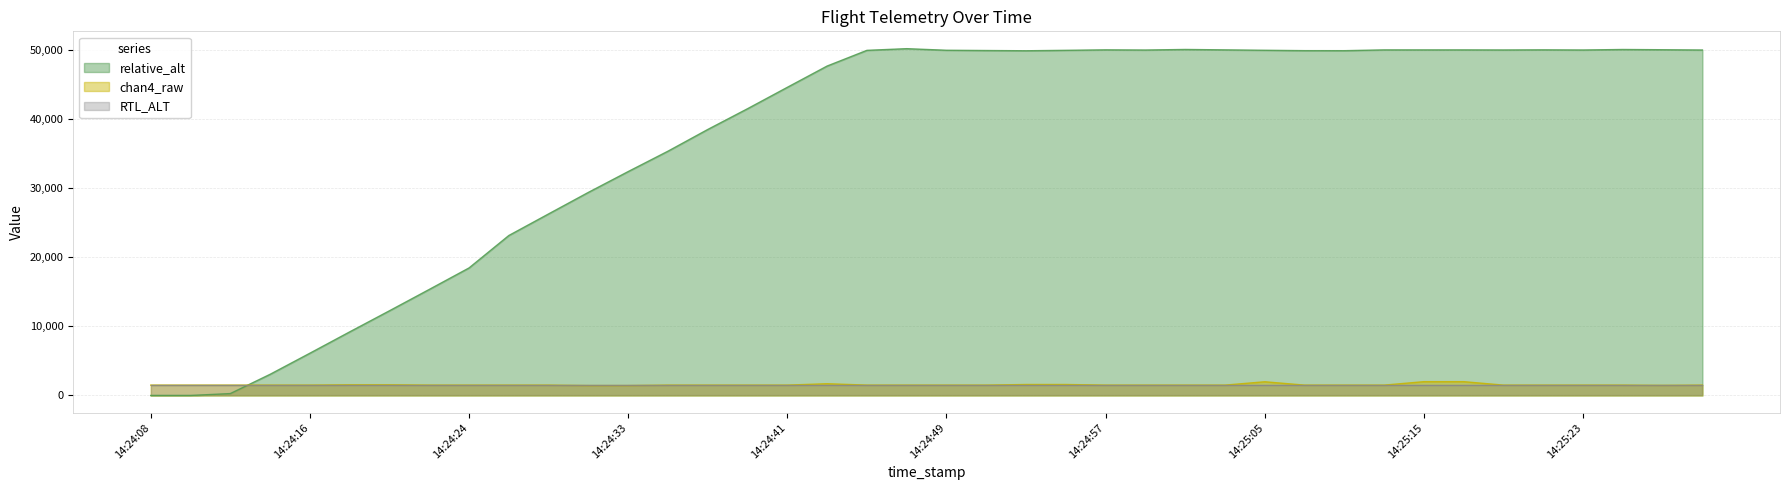

How many interior local valleys does the chan4_raw series have?

1